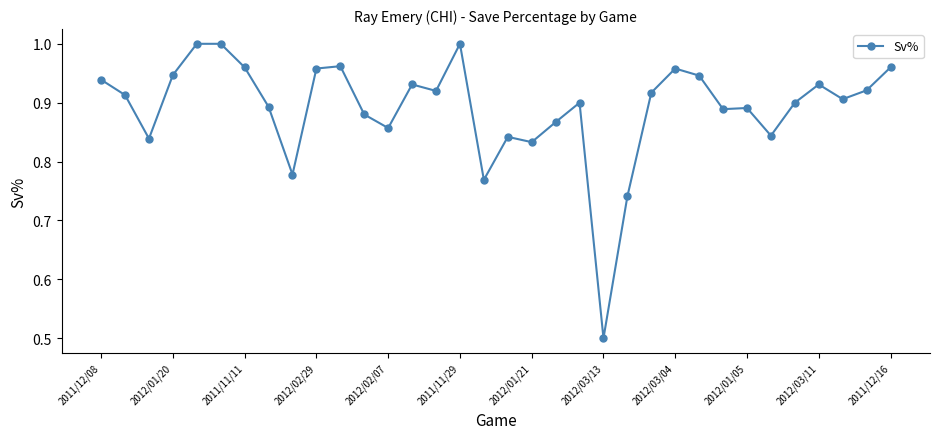

True or false: there are more than 2 points higher than both neighbors.

True